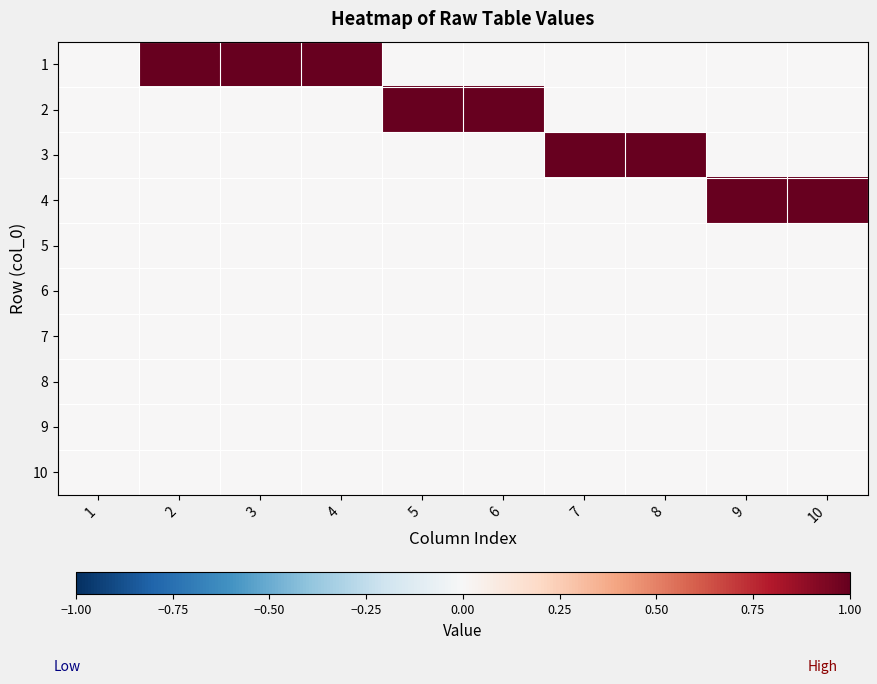

Reading left to right, transcribe all the data shown in this chart.

1: 1=0	2=1	3=1	4=1	5=0	6=0	7=0	8=0	9=0	10=0
2: 1=0	2=0	3=0	4=0	5=1	6=1	7=0	8=0	9=0	10=0
3: 1=0	2=0	3=0	4=0	5=0	6=0	7=1	8=1	9=0	10=0
4: 1=0	2=0	3=0	4=0	5=0	6=0	7=0	8=0	9=1	10=1
5: 1=0	2=0	3=0	4=0	5=0	6=0	7=0	8=0	9=0	10=0
6: 1=0	2=0	3=0	4=0	5=0	6=0	7=0	8=0	9=0	10=0
7: 1=0	2=0	3=0	4=0	5=0	6=0	7=0	8=0	9=0	10=0
8: 1=0	2=0	3=0	4=0	5=0	6=0	7=0	8=0	9=0	10=0
9: 1=0	2=0	3=0	4=0	5=0	6=0	7=0	8=0	9=0	10=0
10: 1=0	2=0	3=0	4=0	5=0	6=0	7=0	8=0	9=0	10=0